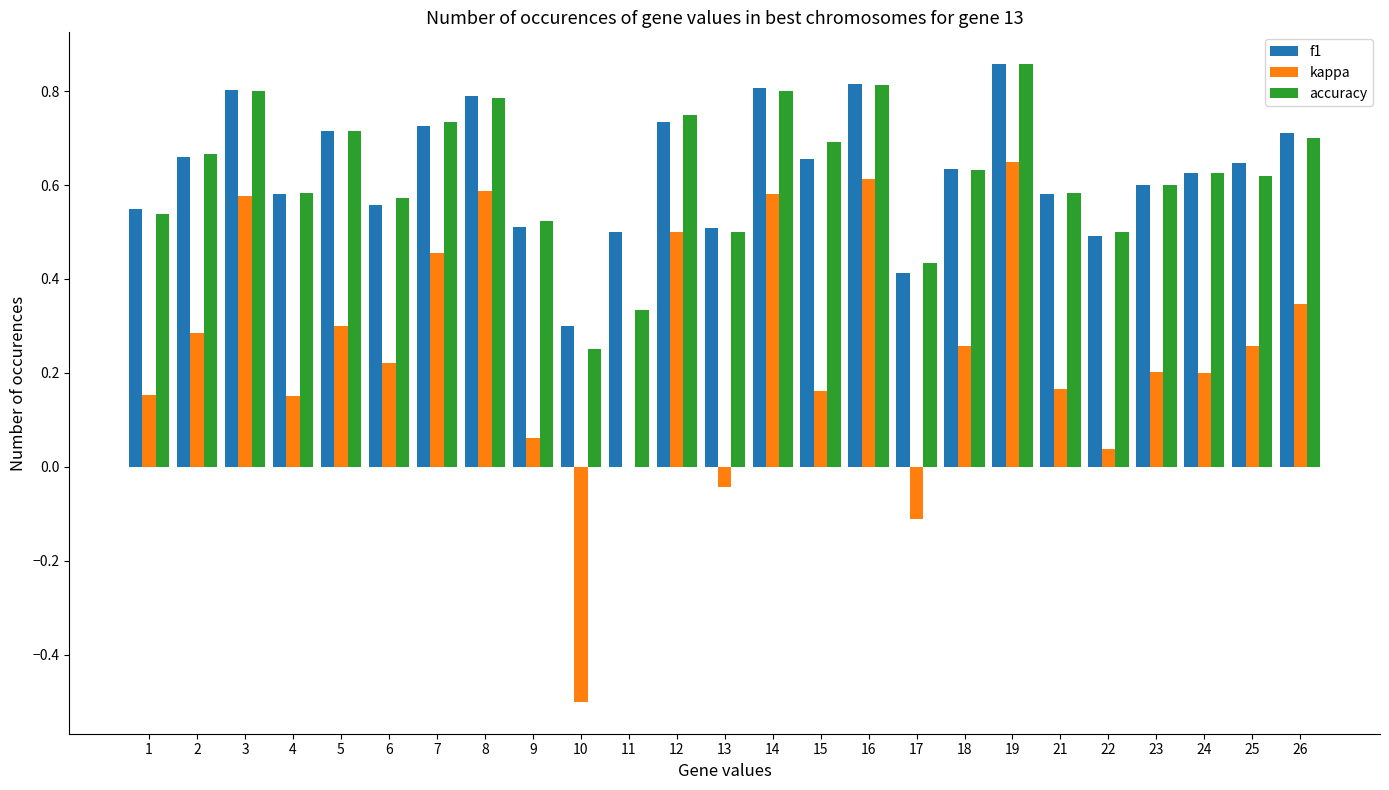

What is the sum of the accuracy values at 14 and 13?

1.3